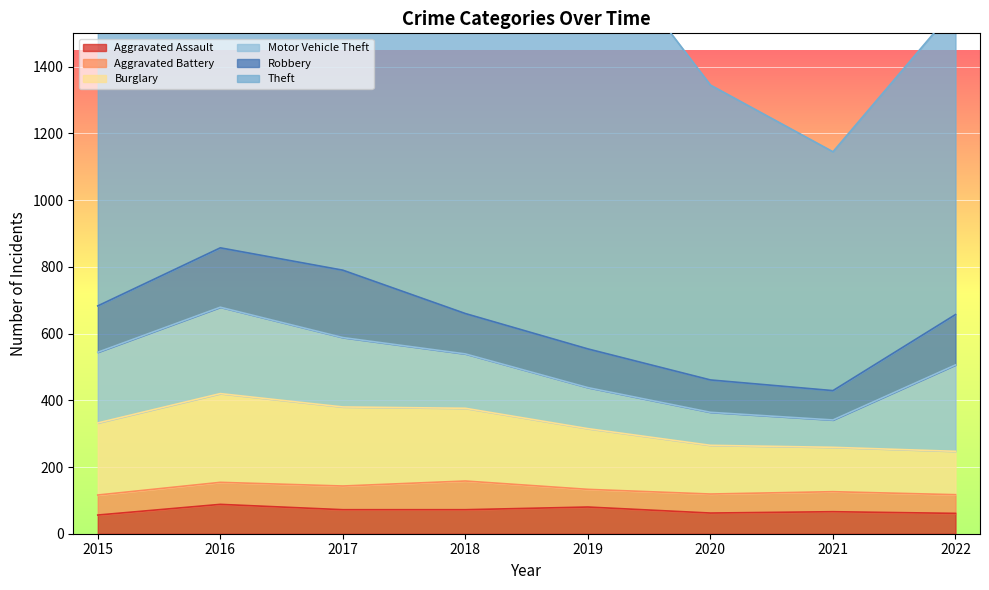

True or false: Burglary has a value of 146 at 2020.

True